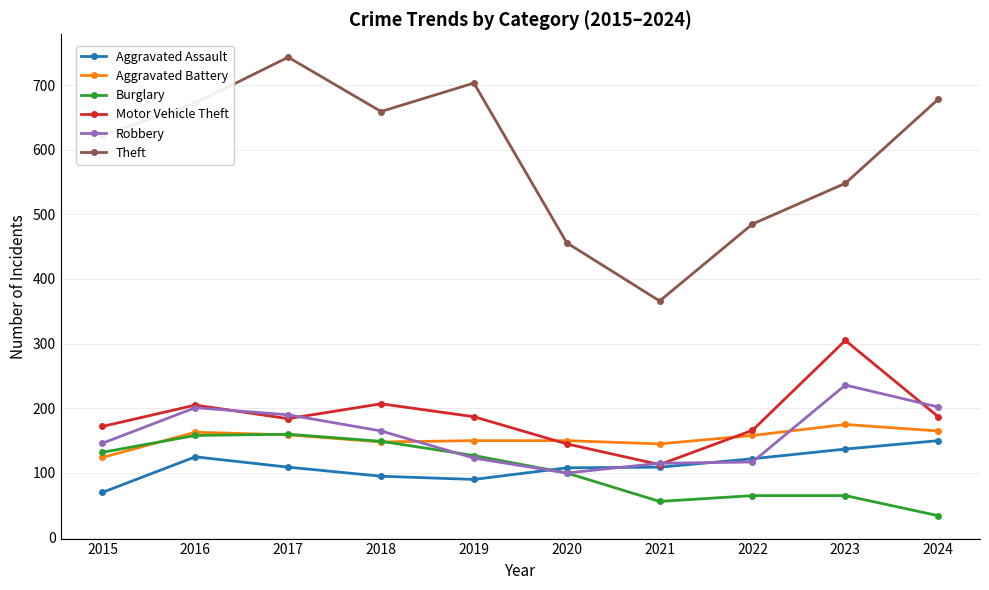

What is the difference between the second highest and second lowest values in the Aggravated Assault series?

47